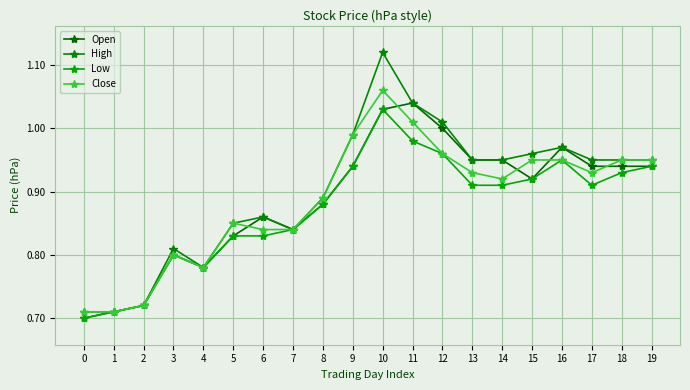

Where is the first local minimum for Low?

4